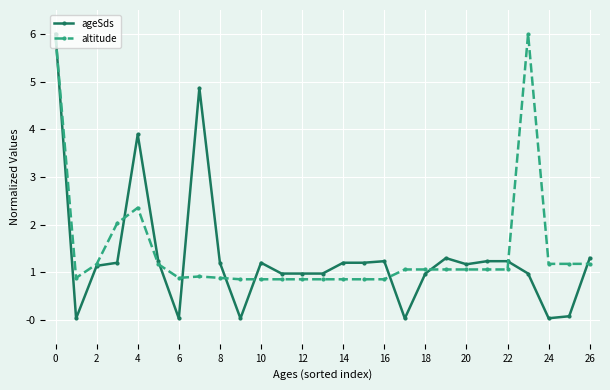

How many values in the altitude series are below 1?

12